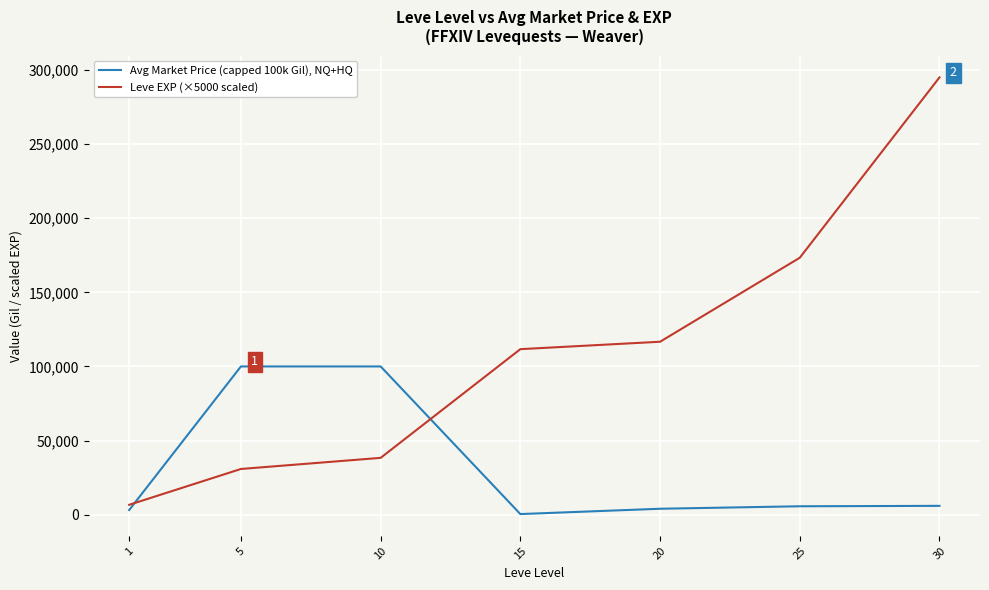

Which series has the widest spread of values?

Leve EXP (×5000 scaled)